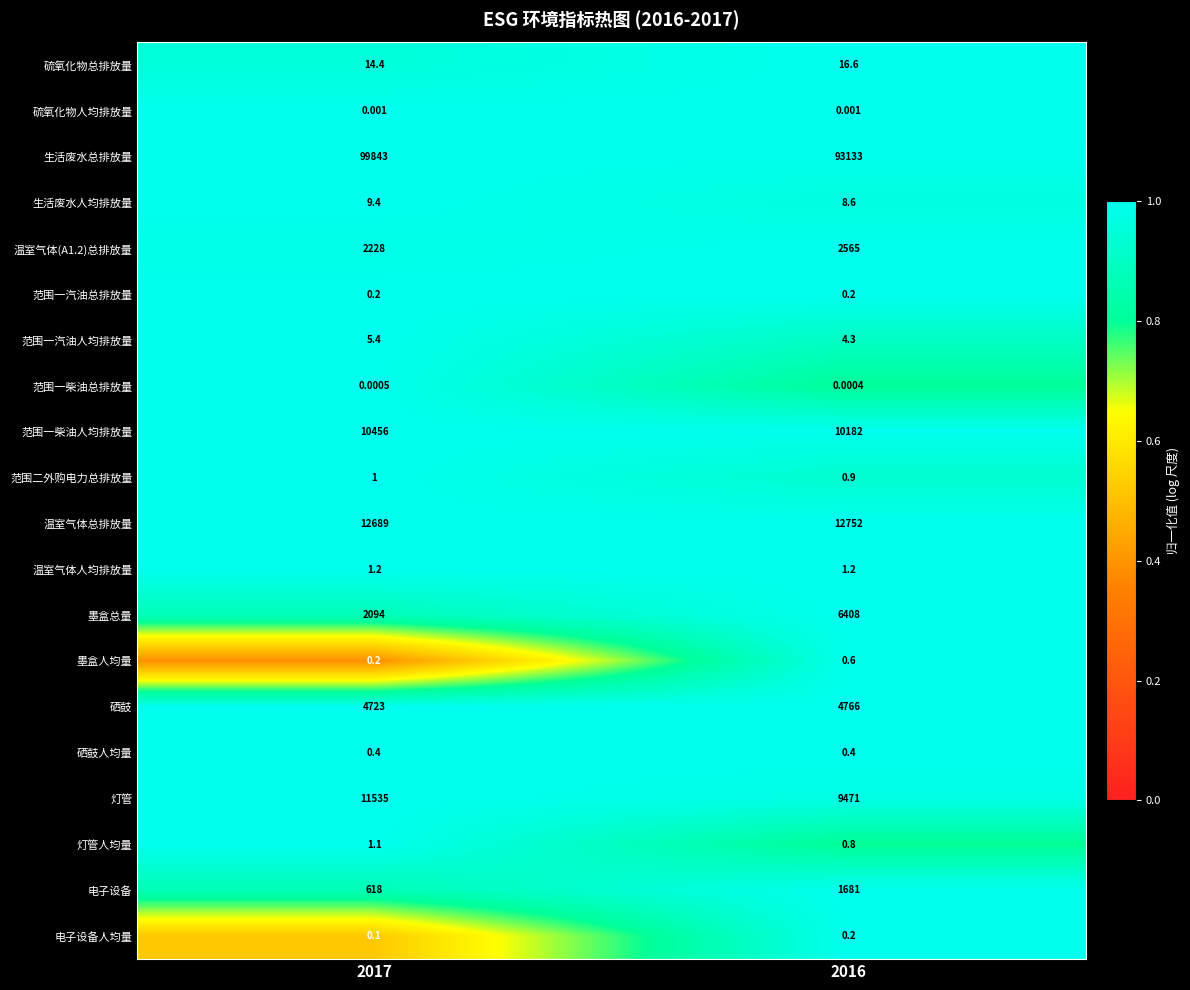

Between 2017 and 2016, which series saw the biggest shift?

生活废水总排放量